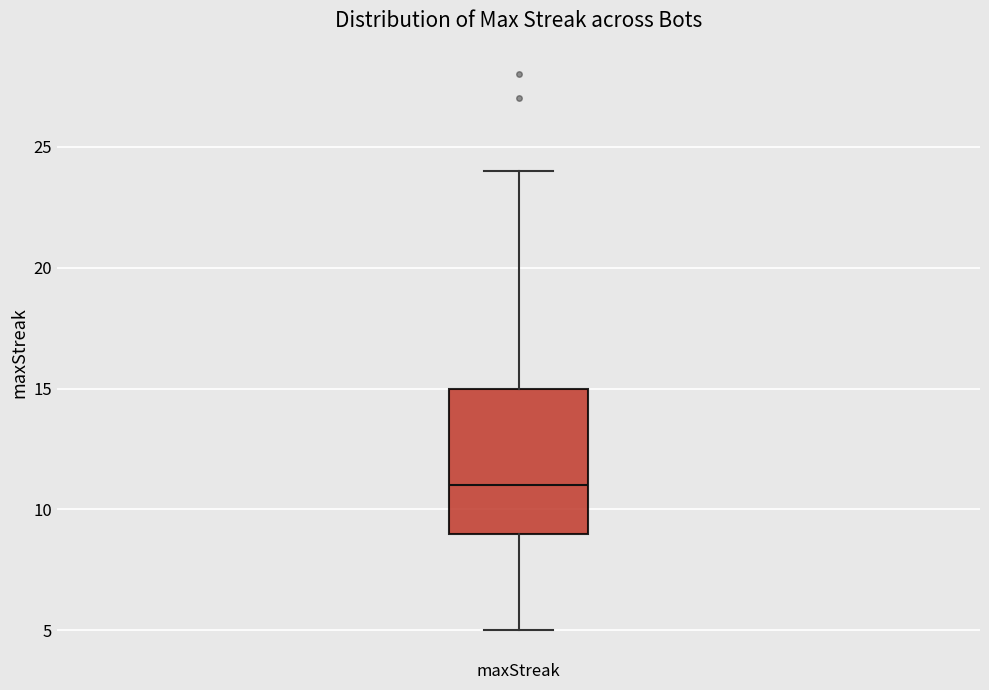

Where is the lower edge of the box for maxStreak on the y-axis? The values are not printed on the chart, so give them approximately, as read against the axis.

9